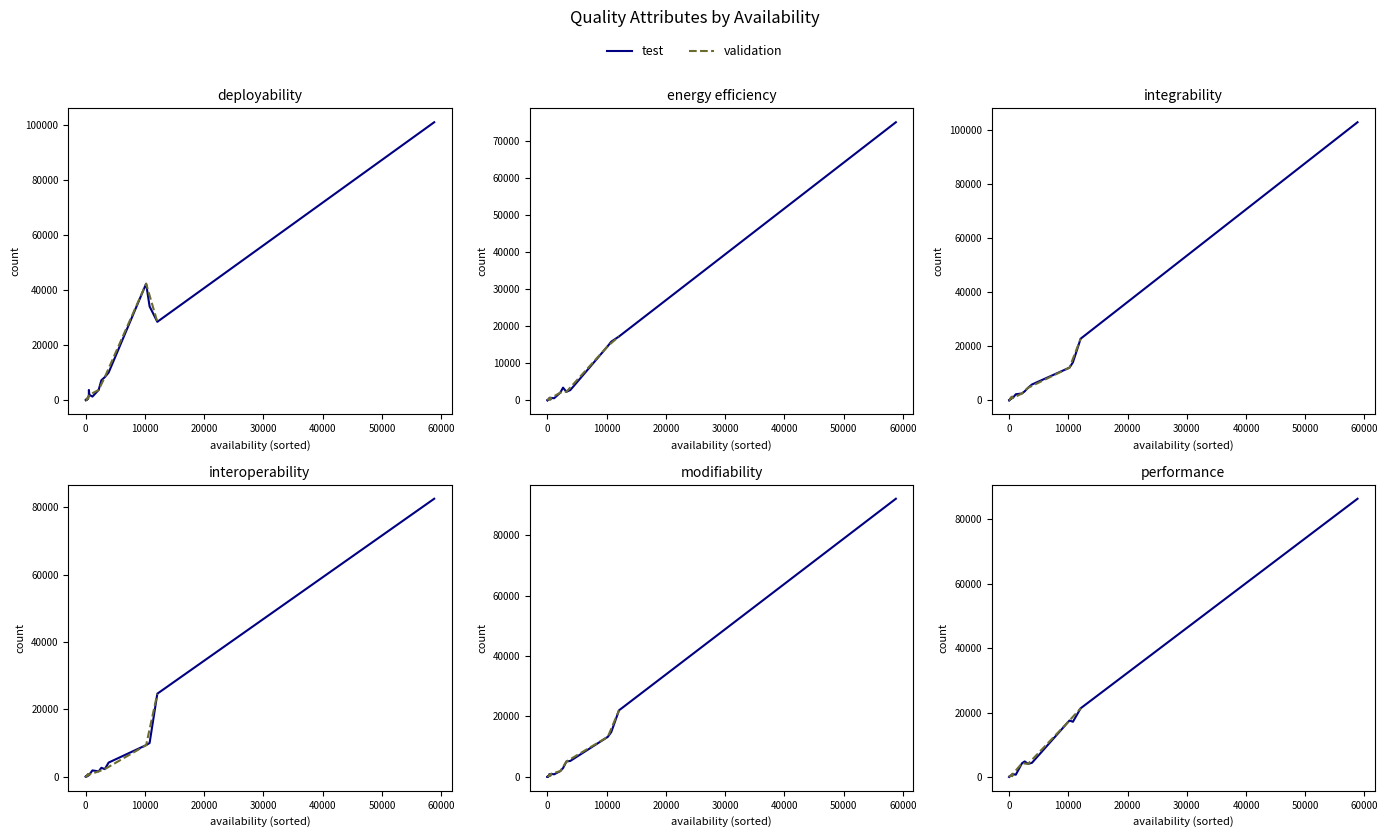

Between which two adjacent categories do energy efficiency and interoperability first intersect?

27 and 41